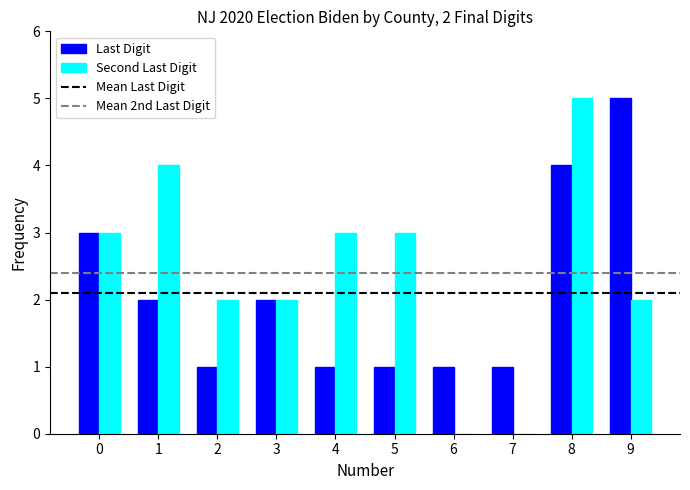

What is the total value across all series at 1?

6